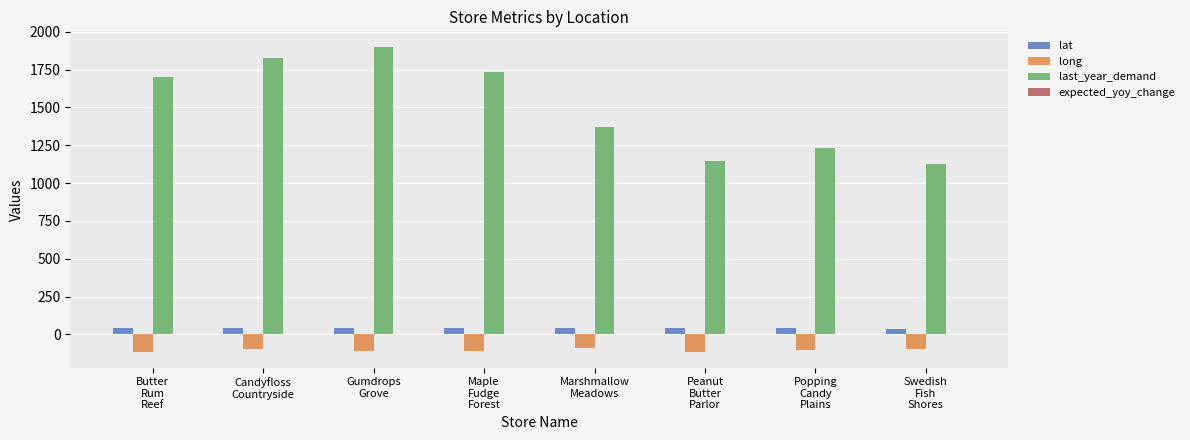

What is the highest value of the long series?

-92.7